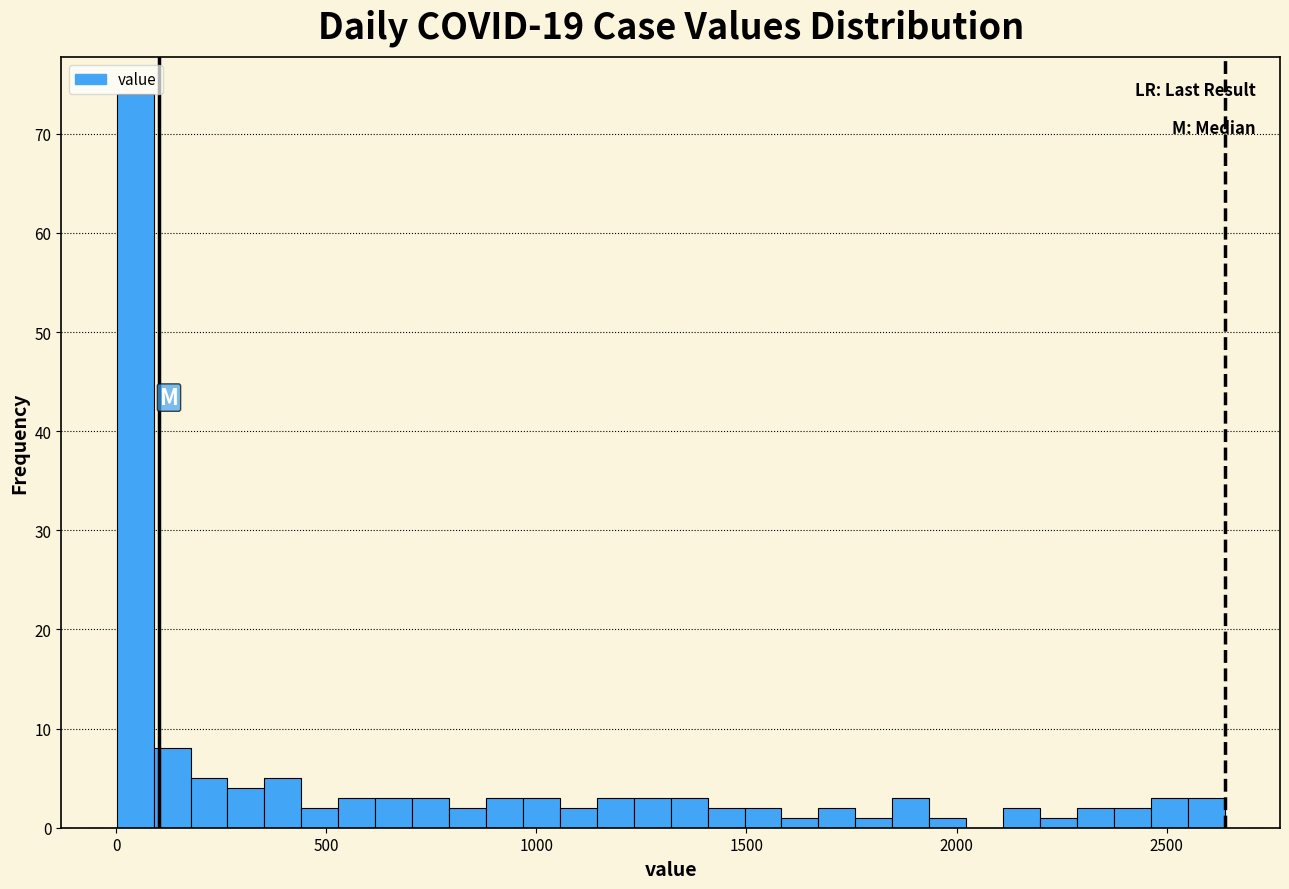

Around what value on the x-axis is the tallest bar? Give the approximate position of its centre, as read against the axis.

50